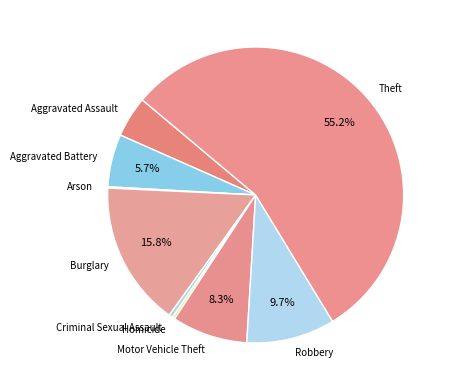

The Aggravated Assault slice represents 4% of the pie. True or false?

True